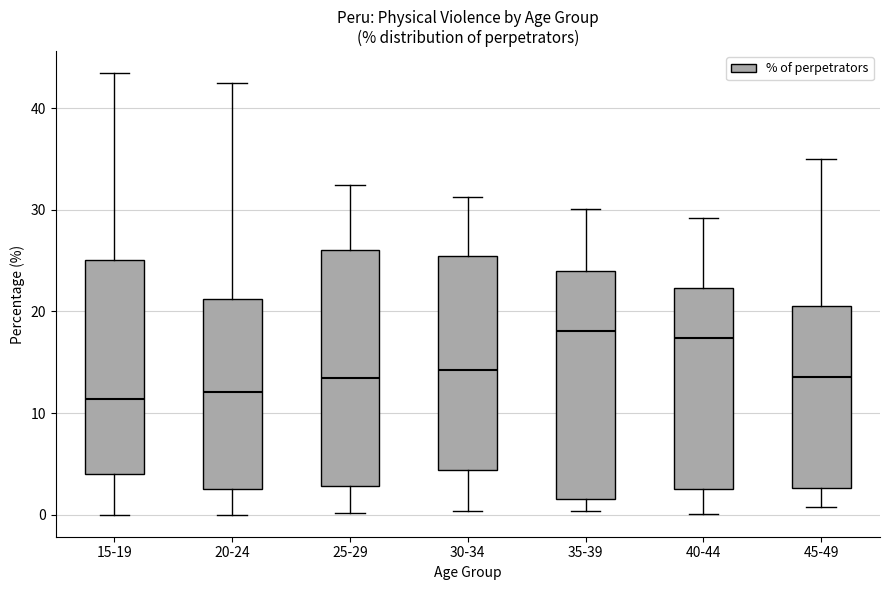

Reading left to right, read every box against the y-axis: the position of its median line, the range the box covers, and the ends of its whiskers. The values are not printed on the chart, so give them approximately, as read against the axis.

15-19: median 11, box 4 to 25, whiskers 0 to 43
20-24: median 12, box 3 to 21, whiskers 0 to 42
25-29: median 13, box 3 to 26, whiskers 0 to 32
30-34: median 14, box 4 to 25, whiskers 0 to 31
35-39: median 18, box 2 to 24, whiskers 0 to 30
40-44: median 17, box 3 to 22, whiskers 0 to 29
45-49: median 14, box 3 to 21, whiskers 1 to 35